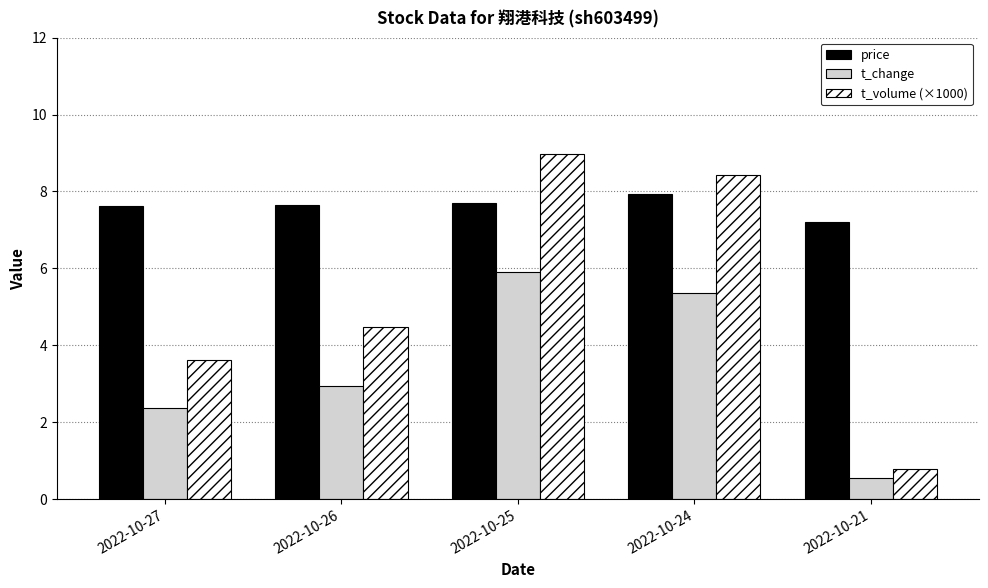

Where is price nearest to the value 7?

2022-10-21